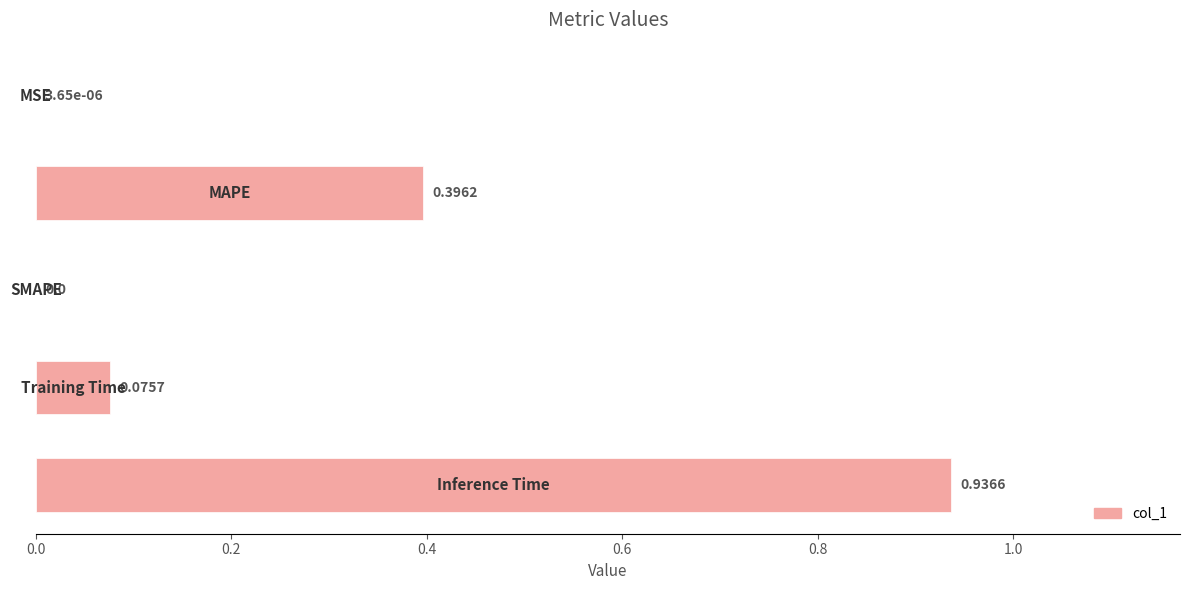

What is the sum of all values?

1.4